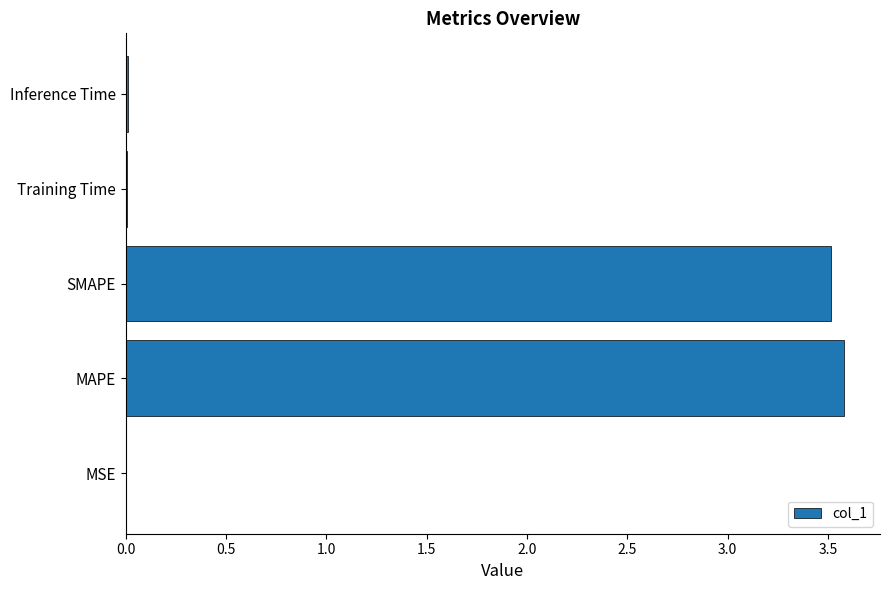

What is the greatest value displayed?

3.6